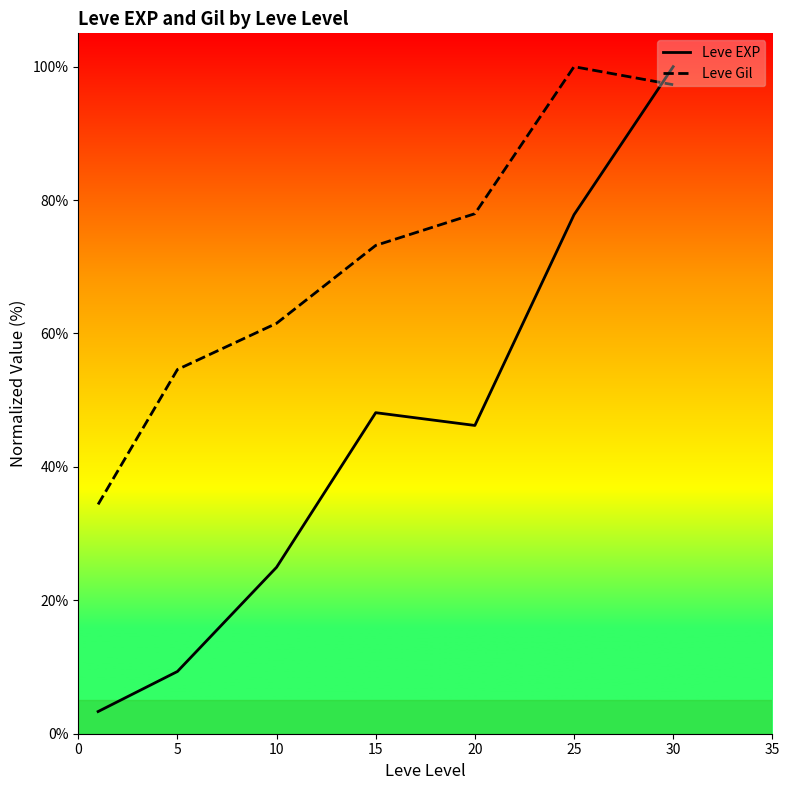

Where do Leve Gil and Leve EXP first cross each other?

25 and 30